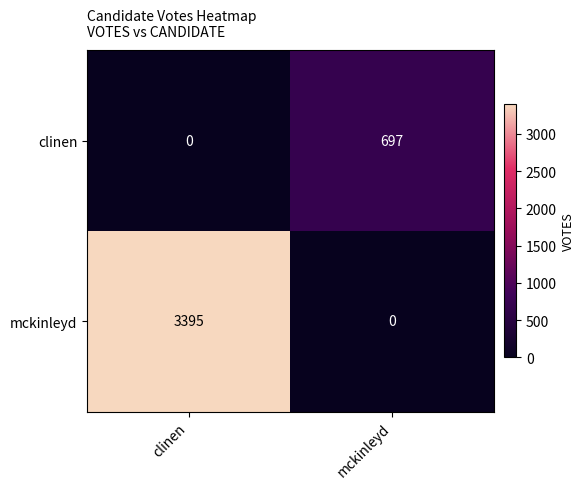

The mckinleyd series shows 3395 at clinen. True or false?

True